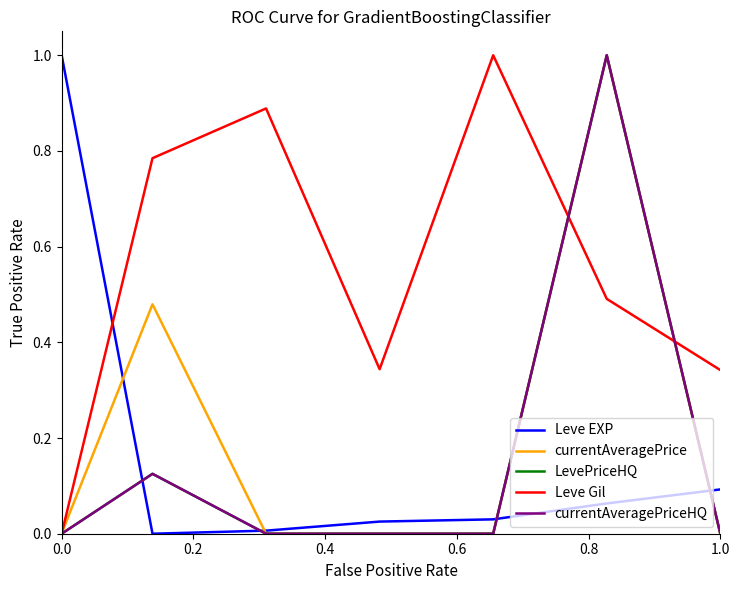

Which series has the largest total across all categories?

Leve Gil